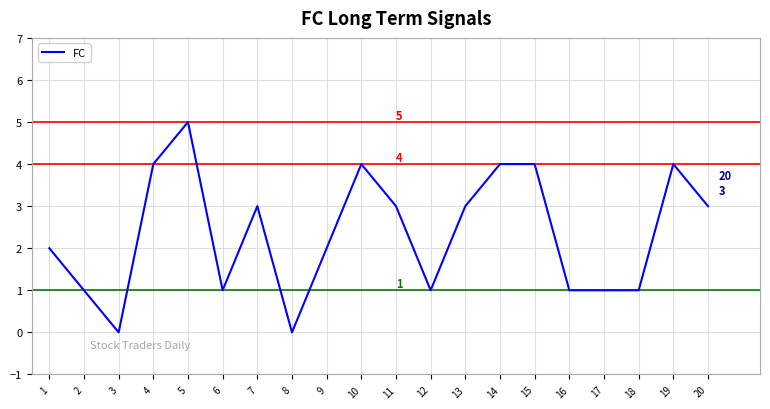

True or false: there are more than 2 points higher than both neighbors.

True